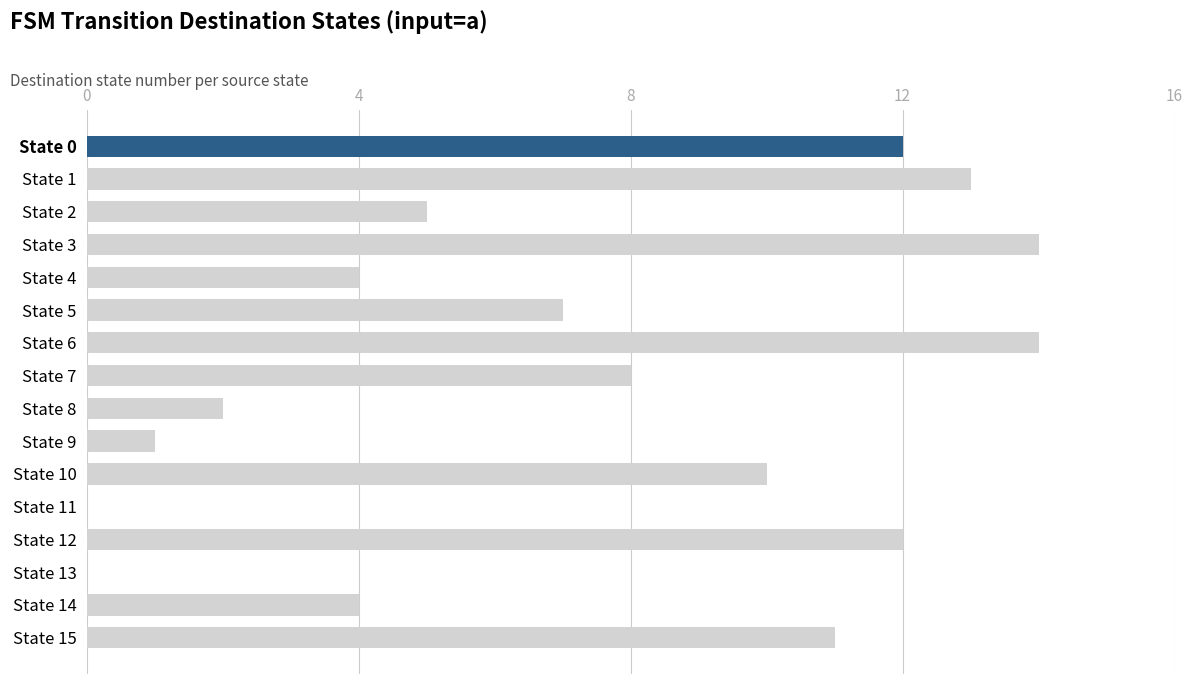

Reading bottom to top, extract all data points from this chart.

State 15=11	State 14=4	State 13=0	State 12=12	State 11=0	State 10=10	State 9=1	State 8=2	State 7=8	State 6=14	State 5=7	State 4=4	State 3=14	State 2=5	State 1=13	State 0=12